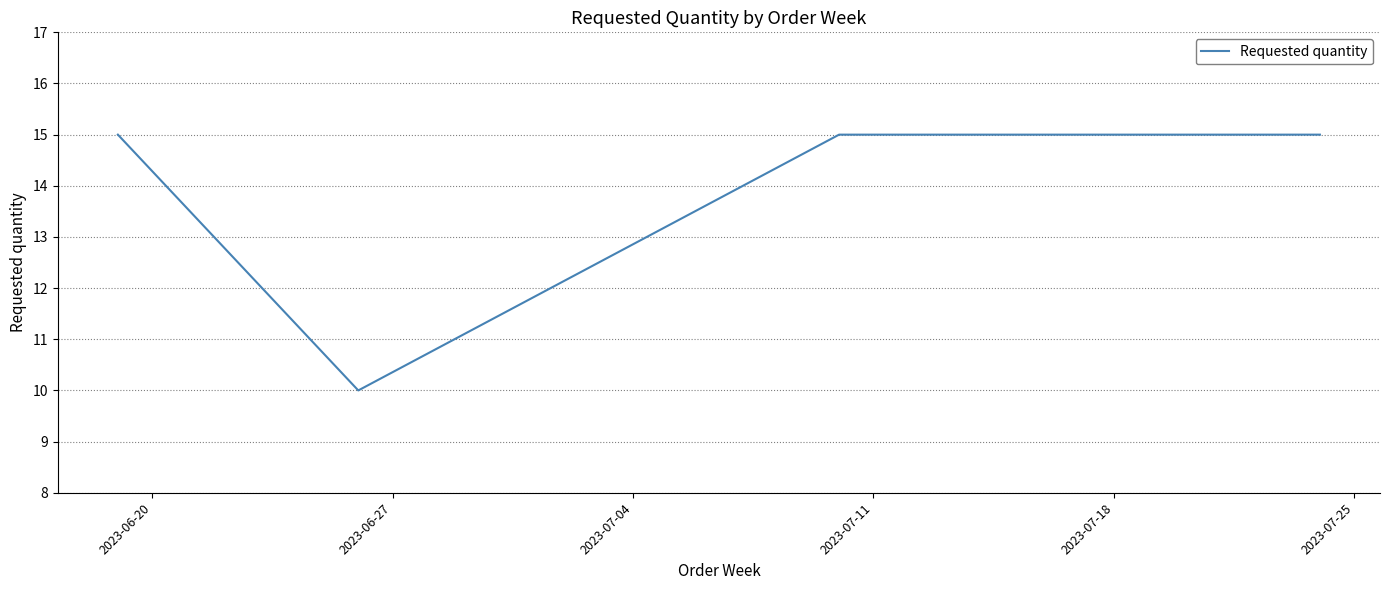

Is this an area chart (filled region under the line)?

No